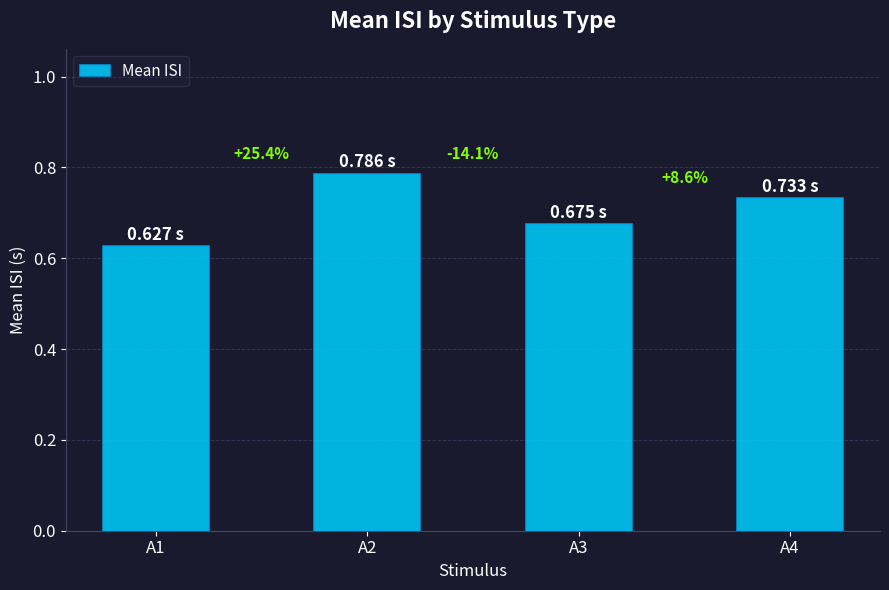

Are the bars grouped side by side (vs. stacked)?

No